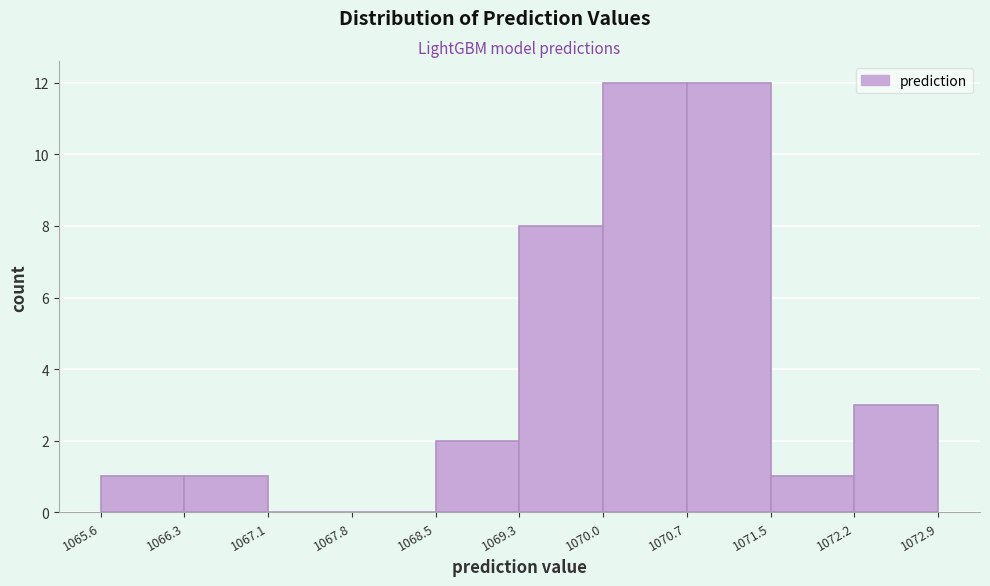

Reading left to right, transcribe this chart: for each bar, give the range it covers on the x-axis and its height. The values are not printed on the chart, so give them approximately, as read against the axis.

1065.6 to 1066.3: 1
1066.3 to 1067.1: 1
1067.1 to 1067.8: 0
1067.8 to 1068.5: 0
1068.5 to 1069.3: 2
1069.3 to 1070.0: 8
1070.0 to 1070.7: 12
1070.7 to 1071.5: 12
1071.5 to 1072.2: 1
1072.2 to 1072.9: 3